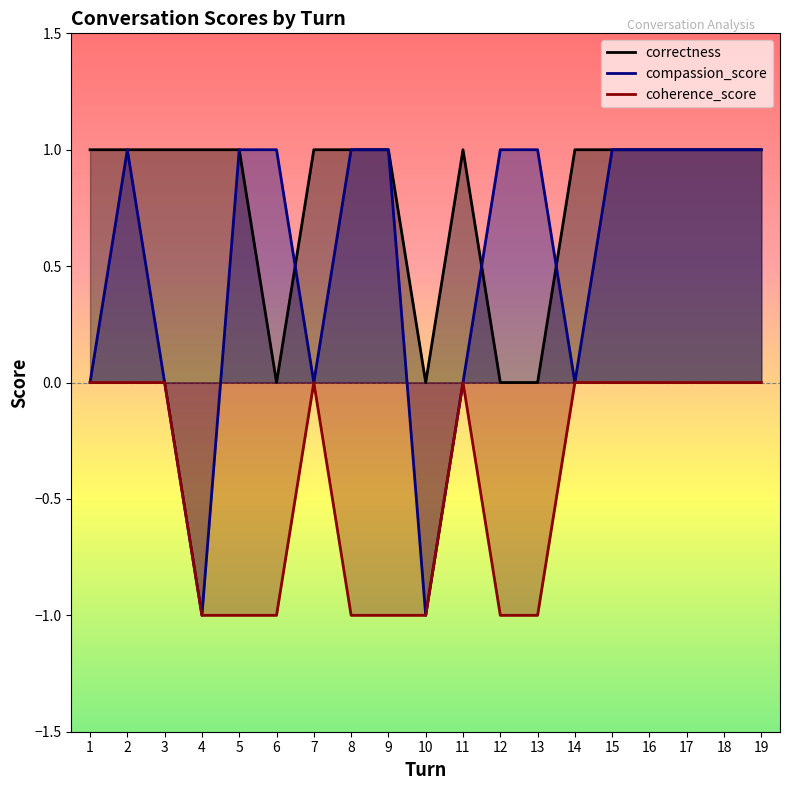

Which category has the highest value across all series?

1